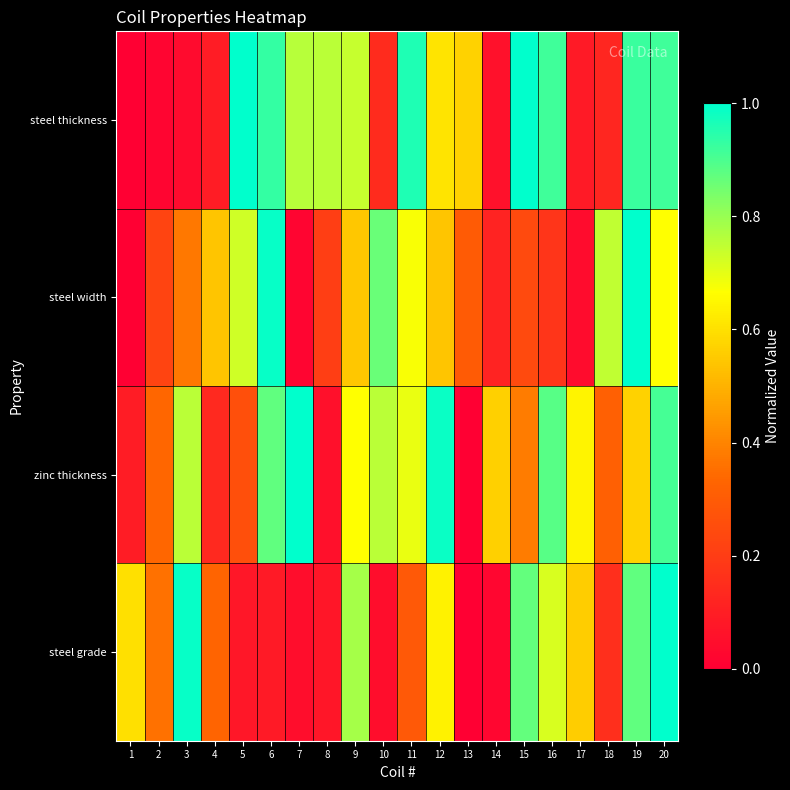

At which category is the sum across all series the highest?

20